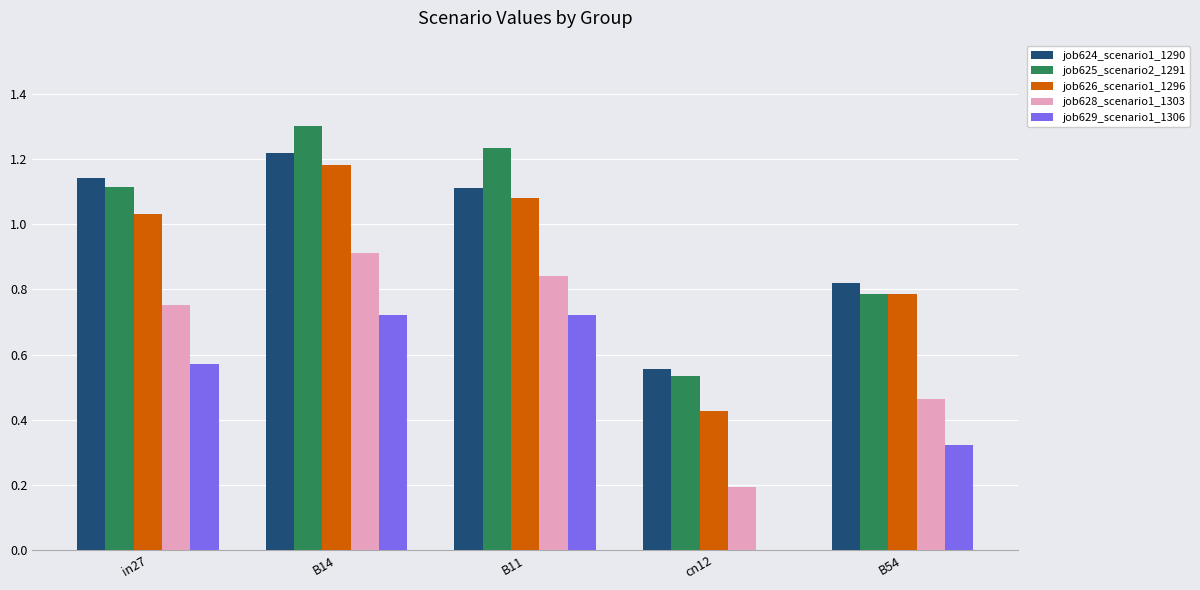

What is the greatest value displayed?

1.3